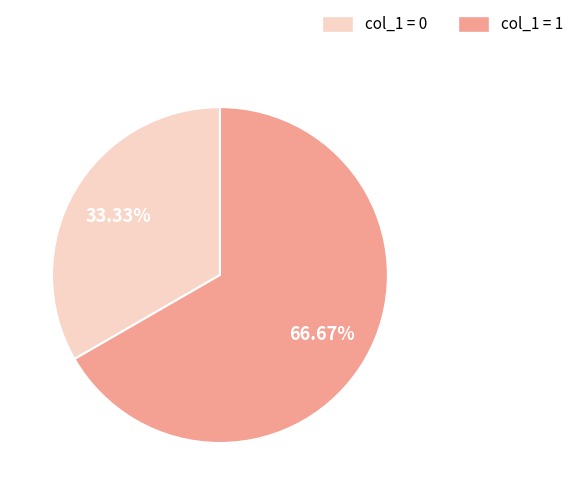

Is there any slice that represents more than half of the pie?

Yes